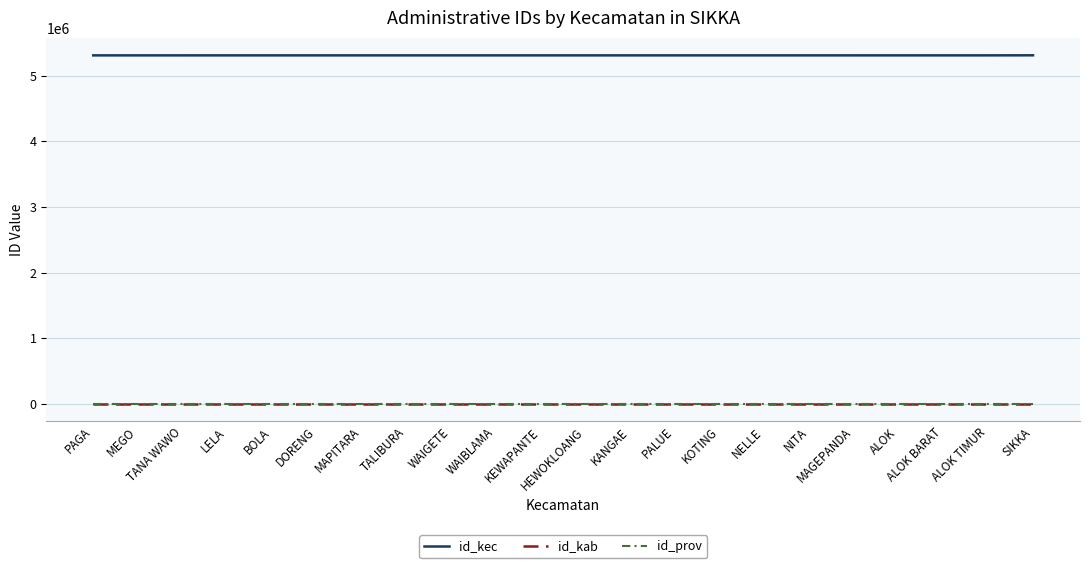

True or false: id_kec has a value of 5310040 at TALIBURA.

True